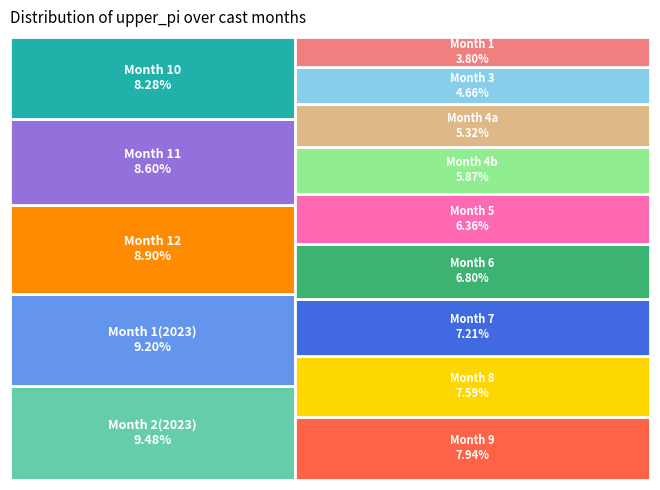

What is the total percentage of 12 and 4?

14.8%